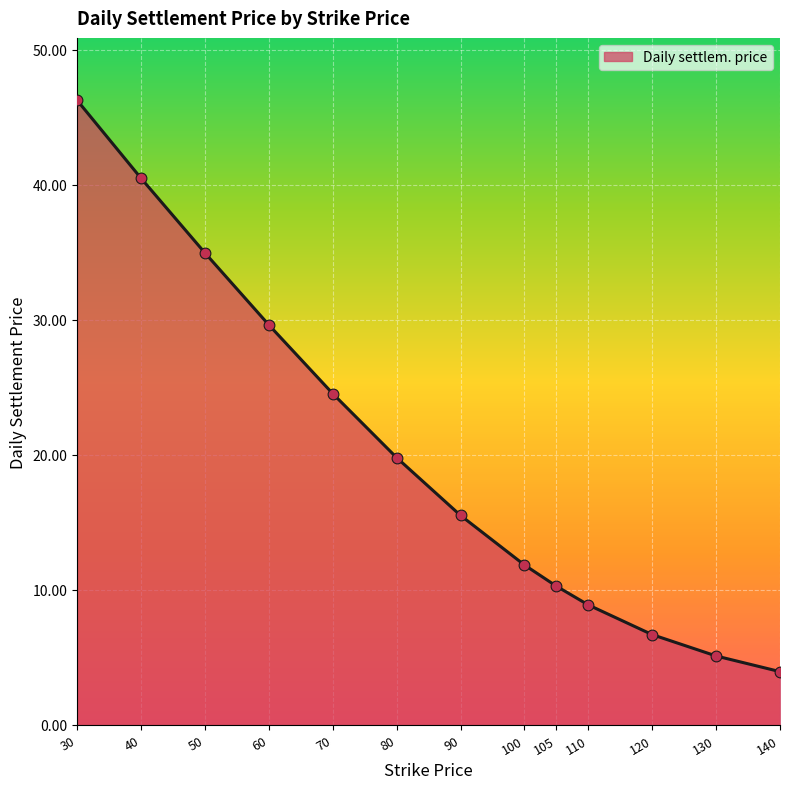

What is the change in value from 70 to 140?

-20.6